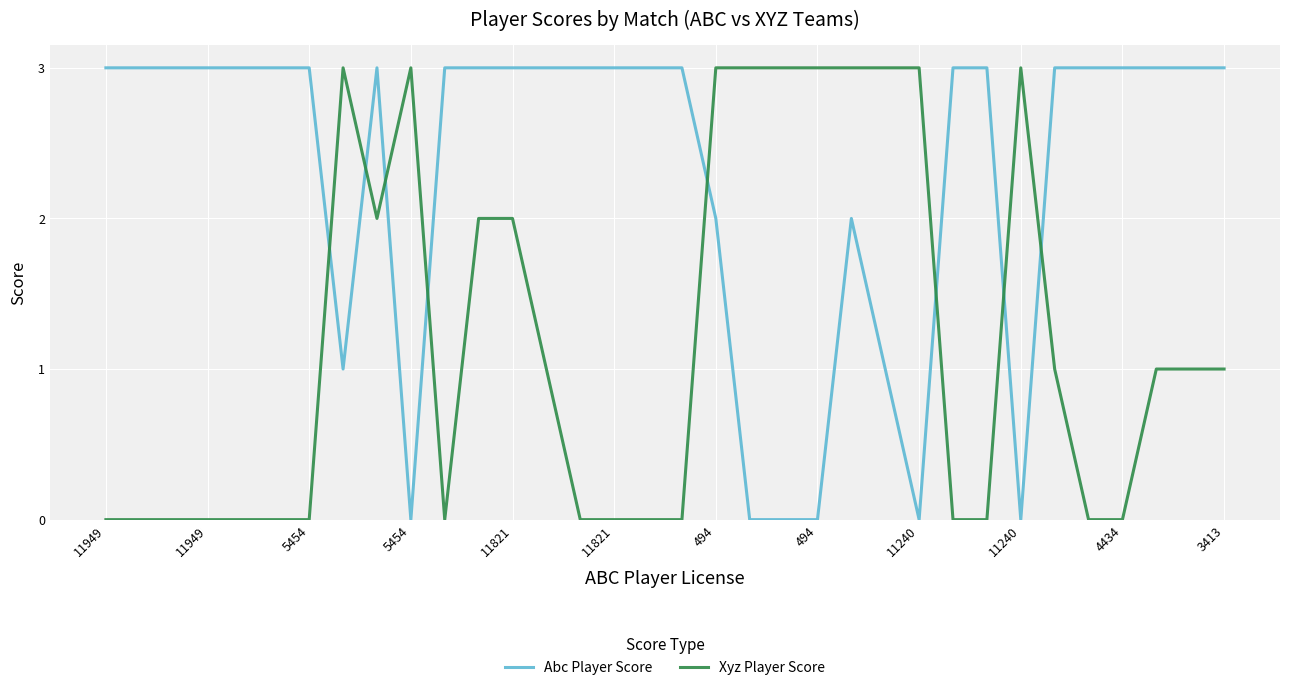

Which series has the largest total across all categories?

Abc Player Score